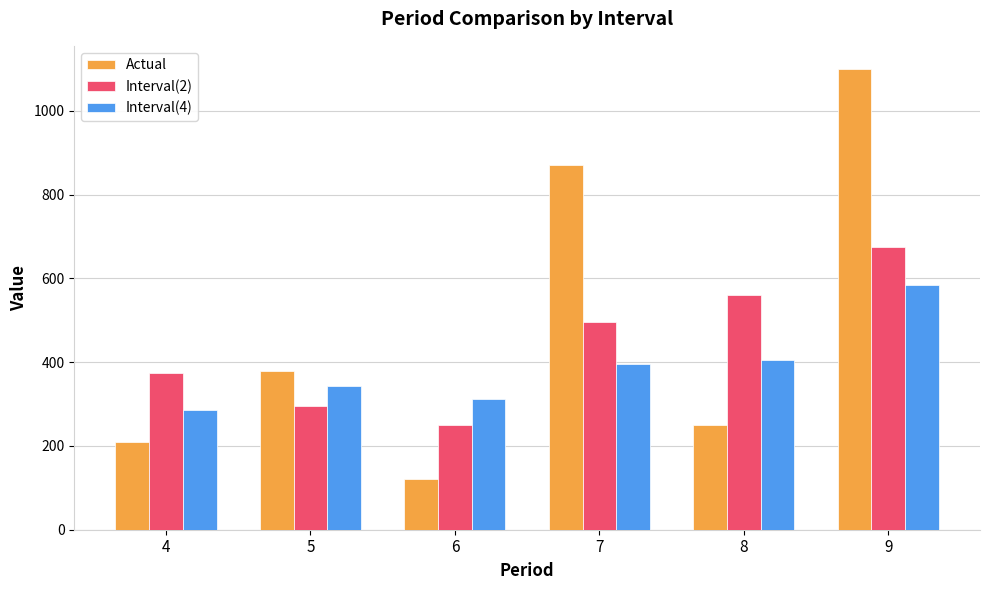

What is the maximum value for Interval(4)?

585.0